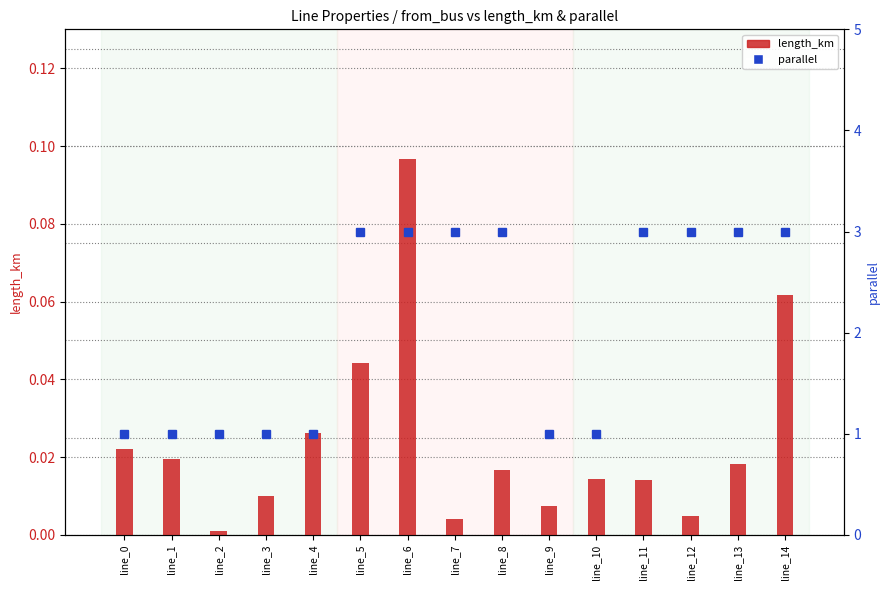

Reading left to right, what are all the values shown in this chart?

length_km: line_0=0.0	line_1=0.0	line_2=0.0	line_3=0.0	line_4=0.0	line_5=0.0	line_6=0.1	line_7=0.0	line_8=0.0	line_9=0.0	line_10=0.0	line_11=0.0	line_12=0.0	line_13=0.0	line_14=0.1
parallel: line_0=1.0	line_1=1.0	line_2=1.0	line_3=1.0	line_4=1.0	line_5=3.0	line_6=3.0	line_7=3.0	line_8=3.0	line_9=1.0	line_10=1.0	line_11=3.0	line_12=3.0	line_13=3.0	line_14=3.0